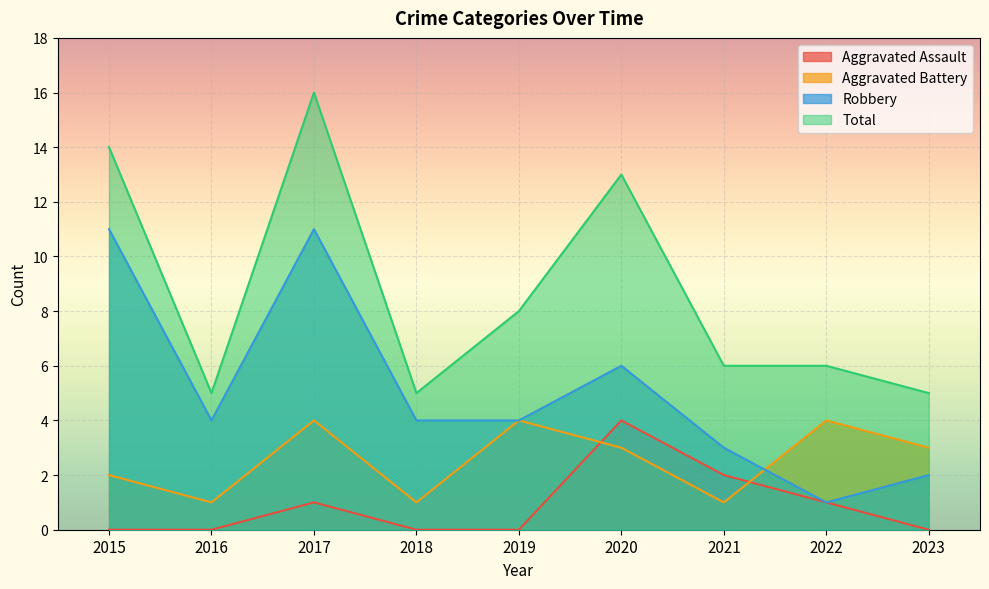

List the series in order of their overall mean, lowest first.

Aggravated Assault, Aggravated Battery, Robbery, Total